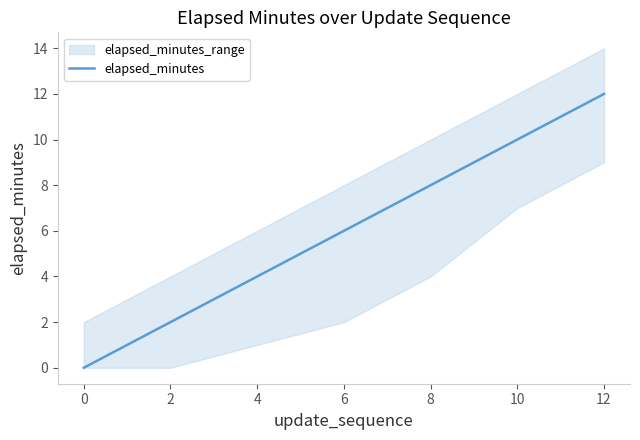

What is the average value?

6